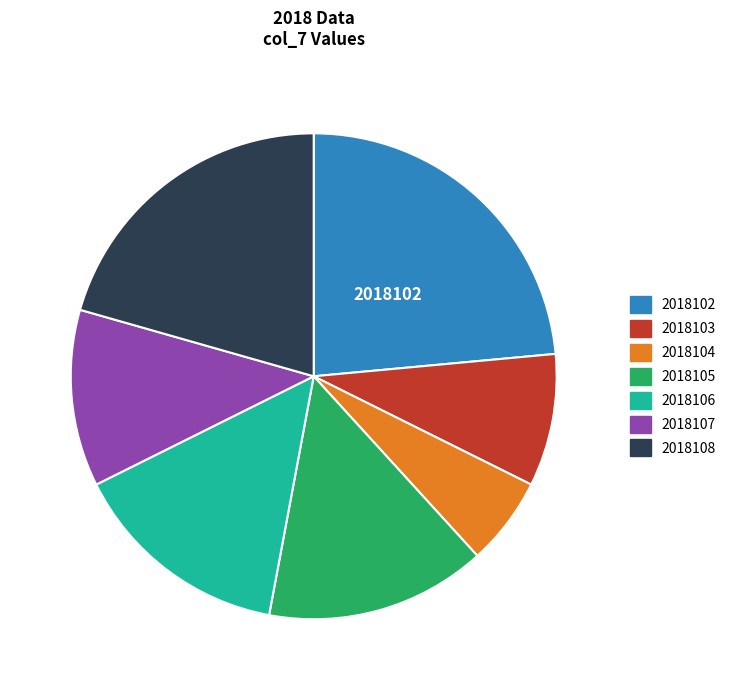

Does 2018104 represent more than half of the total?

No